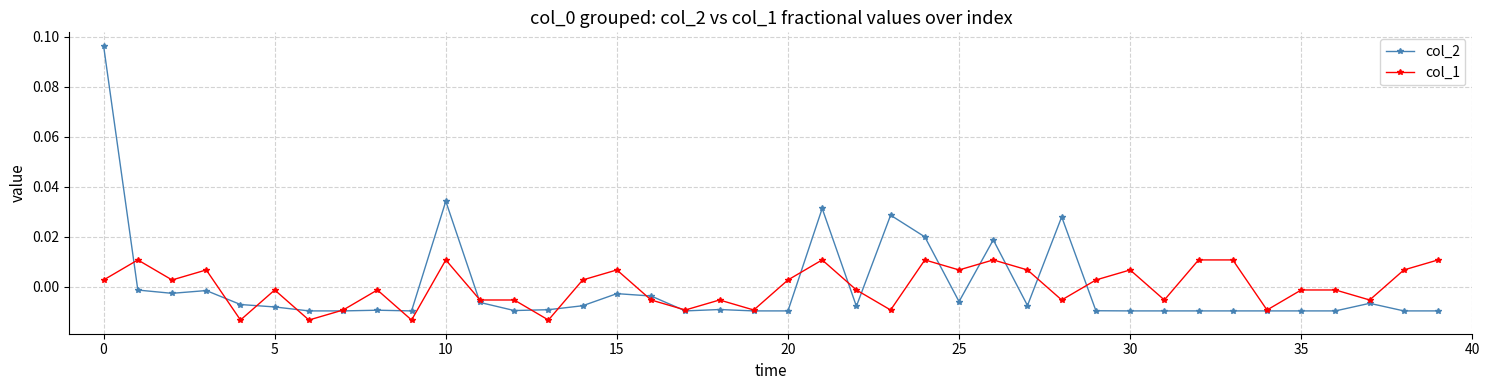

True or false: col_2 has more than 0 points higher than both neighbors.

True